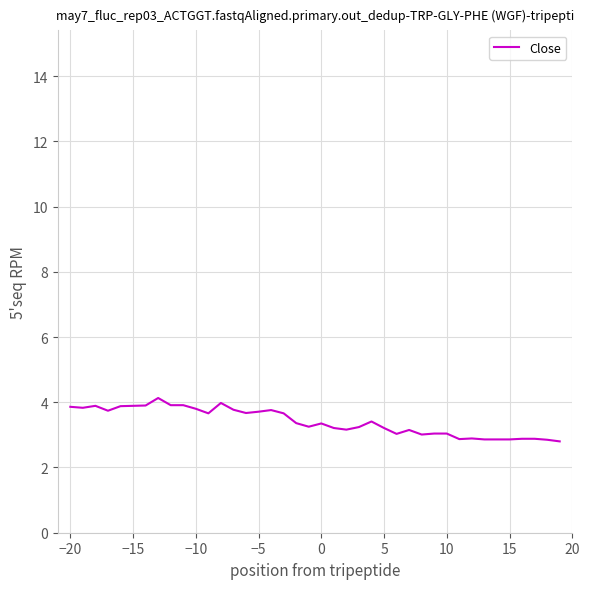

What is the difference between the maximum and minimum values?

1.3